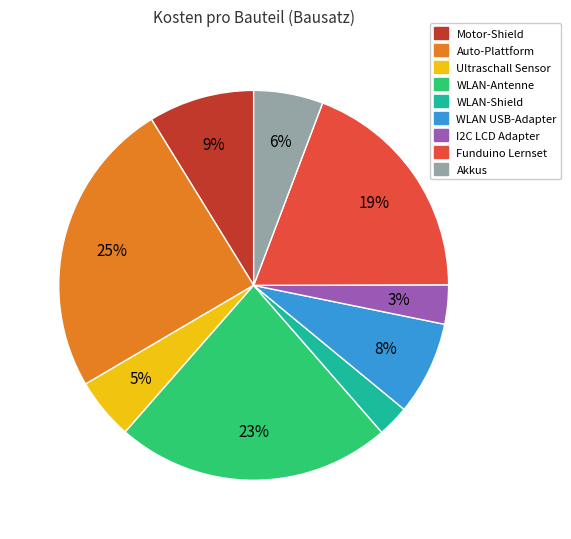

How many segments does this pie chart have?

9